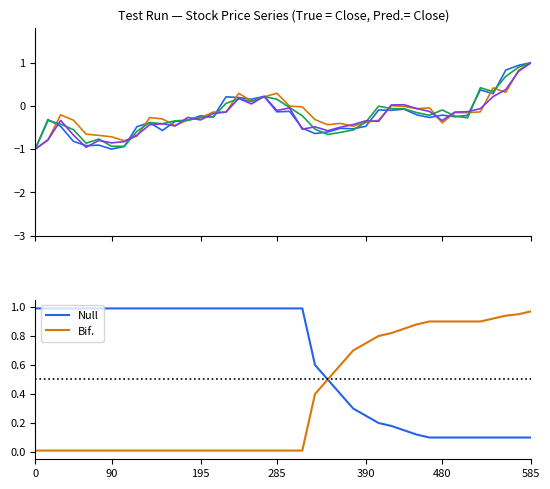

At how many categories does at least one series exceed 0?

40